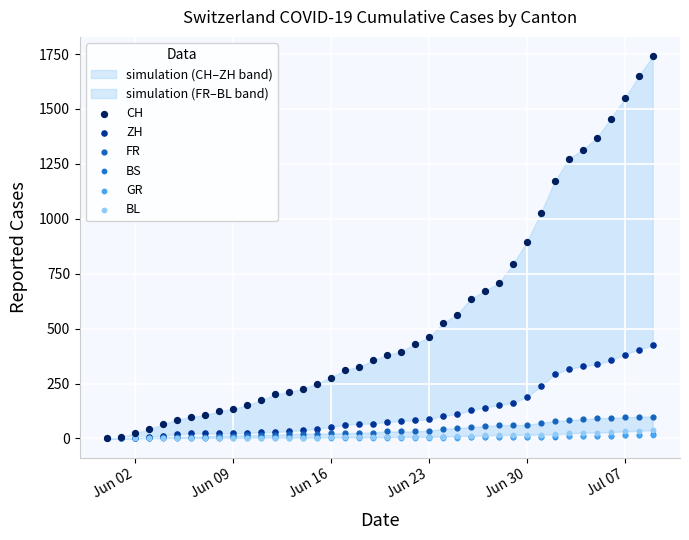

What are all the series names shown in the legend?

CH, ZH, FR, BS, GR, BL